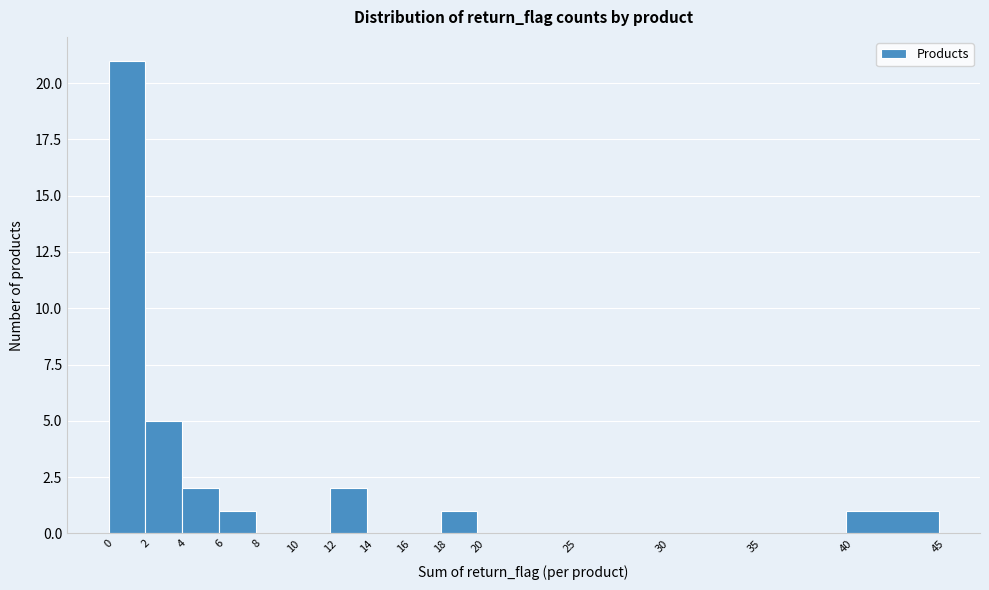

Reading left to right, list every bar in this chart as the range it spans on the x-axis followed by its height. The values are not printed on the chart, so give them approximately, as read against the axis.

0 to 2: 21
2 to 4: 5
4 to 6: 2
6 to 8: 1
8 to 10: 0
10 to 12: 0
12 to 14: 2
14 to 16: 0
16 to 18: 0
18 to 20: 1
20 to 25: 0
25 to 30: 0
30 to 35: 0
35 to 40: 0
40 to 45: 1